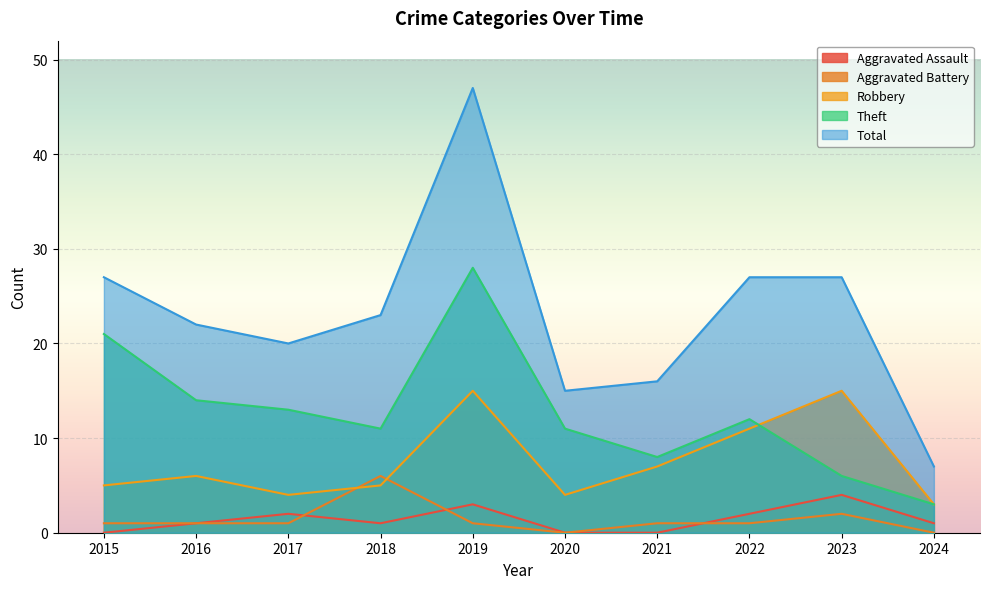

What is the highest value of the Theft series?

28